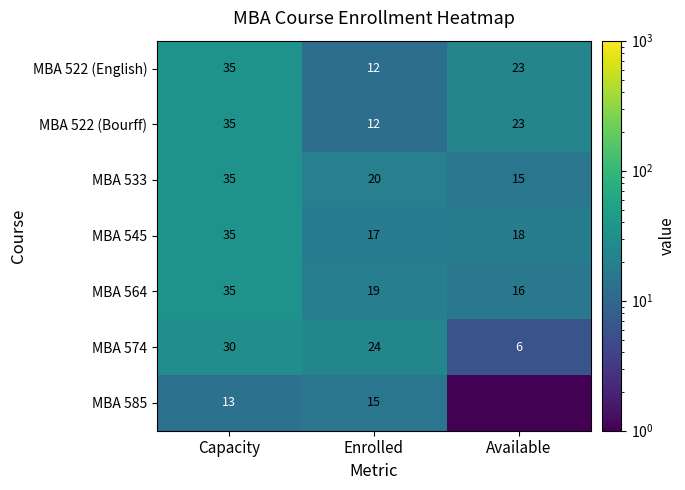

List the labels in order of MBA 545 value, largest first.

Capacity, Available, Enrolled